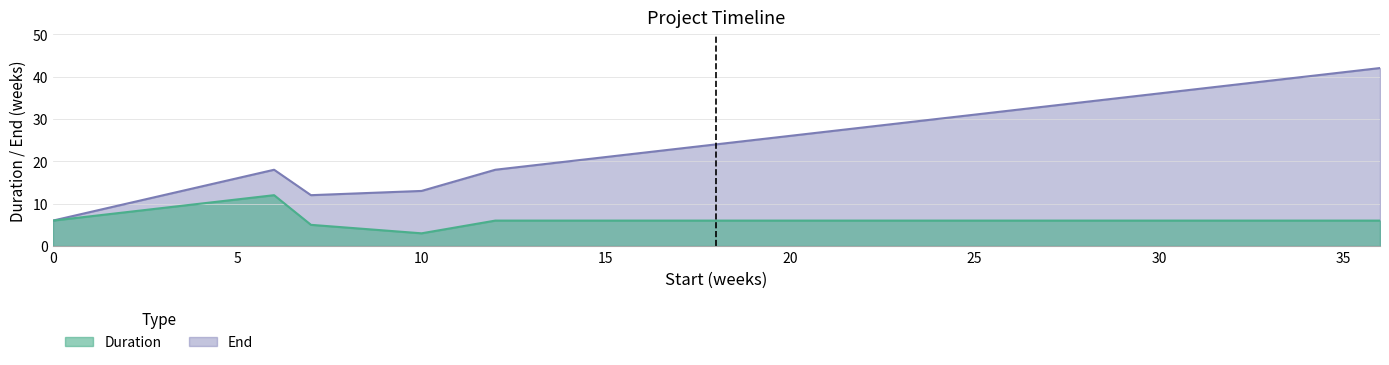

Where does the End series first go above 18?

18